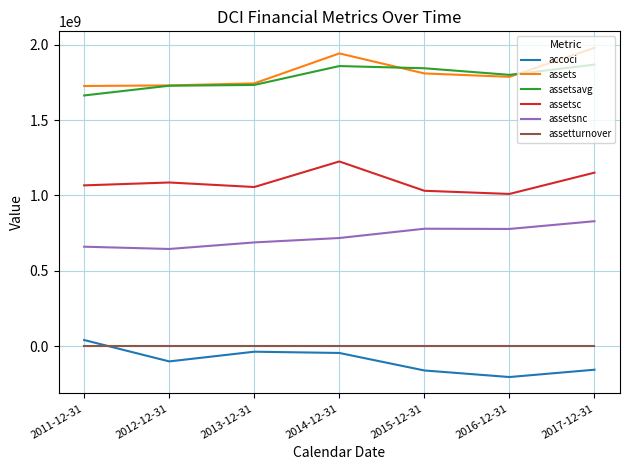

True or false: assetsnc and assetsavg intersect in this chart.

False